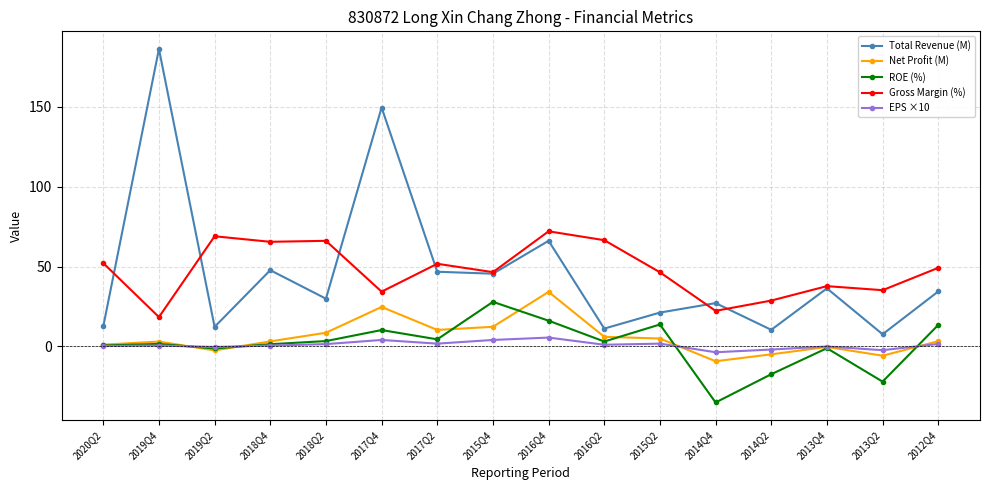

What is the label of the 6th point from the left?

2017Q4